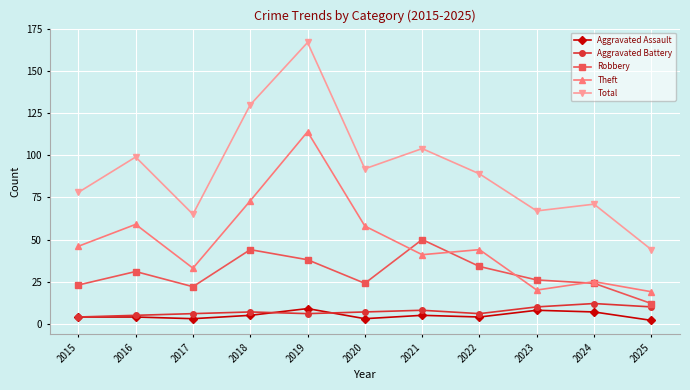

In Aggravated Battery, how many points are lower than both neighbors (excluding endpoints)?

2